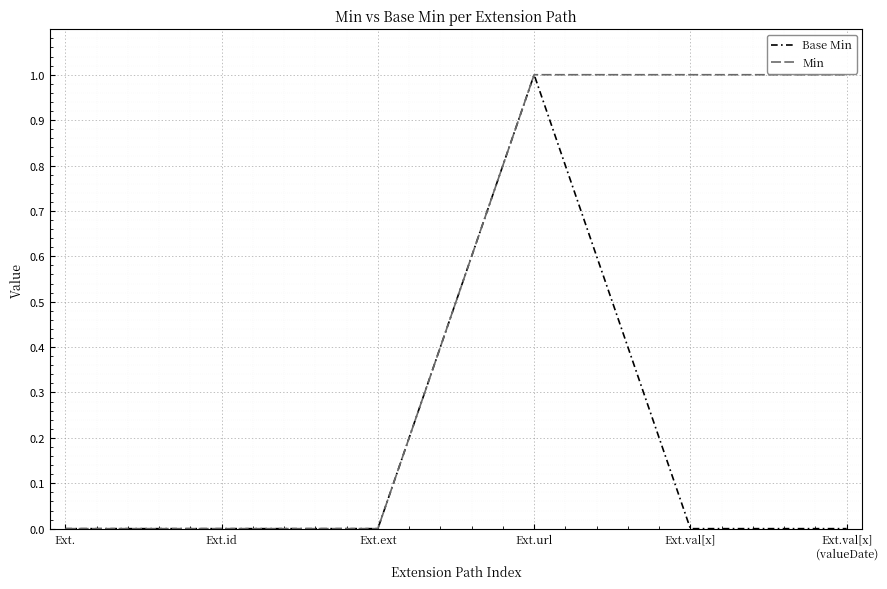

Reading right to left, what are all the values shown in this chart?

Base Min: Ext.val[x]
(valueDate)=0	Ext.val[x]=0	Ext.url=1	Ext.ext=0	Ext.id=0	Ext.=0
Min: Ext.val[x]
(valueDate)=1	Ext.val[x]=1	Ext.url=1	Ext.ext=0	Ext.id=0	Ext.=0